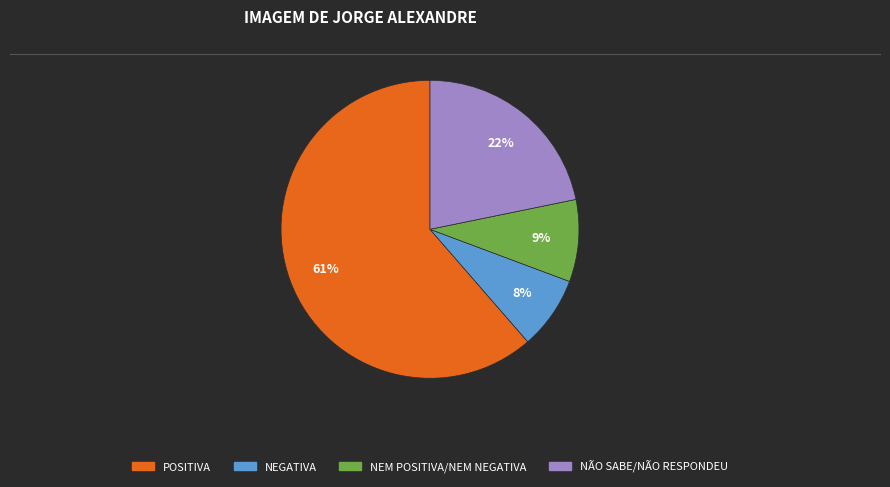

Which has a higher value, NEM POSITIVA/NEM NEGATIVA or NEGATIVA?

NEM POSITIVA/NEM NEGATIVA